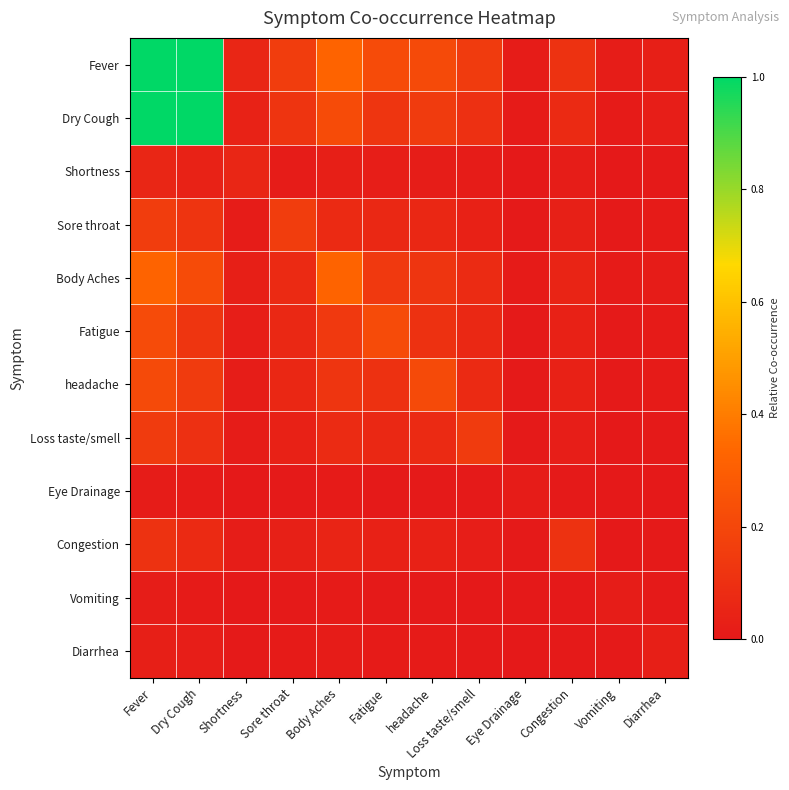

Which label corresponds to the largest value in the chart?

Fever